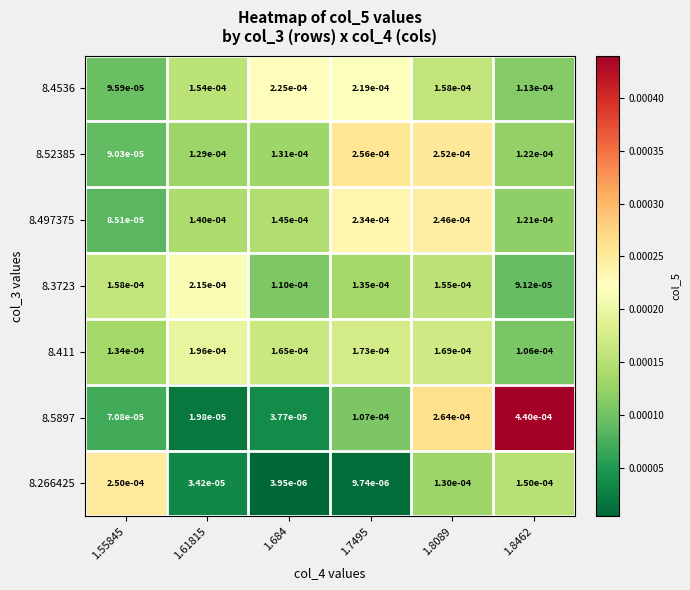

Rank the series by their maximum value, from highest to lowest.

8.5897, 8.52385, 8.266425, 8.497375, 8.4536, 8.3723, 8.411